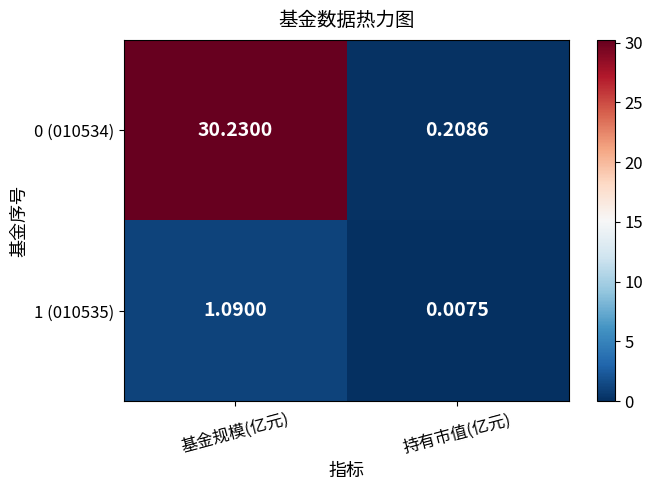

Is the value of 0 (010534) at 基金规模(亿元) greater than the value of 1 (010535) at 基金规模(亿元)?

Yes